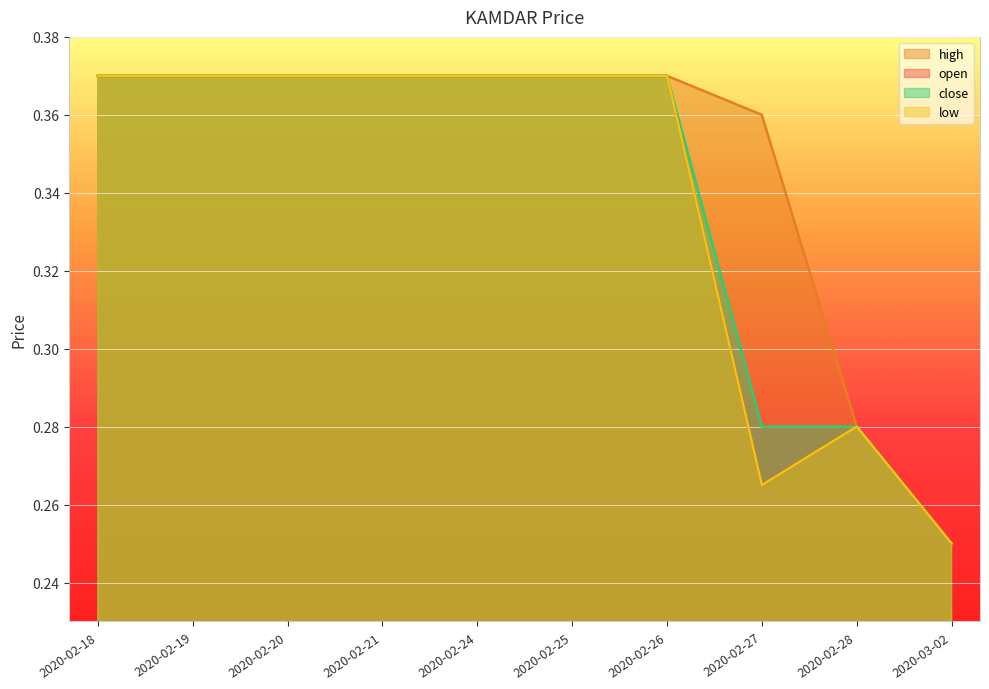

What is the maximum value for high?

0.4